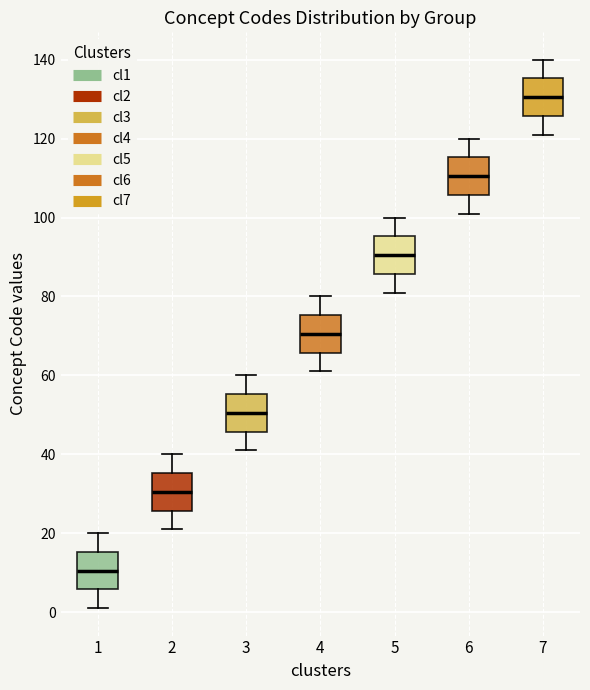

Where does the median line of the box at x = 1 sit on the y-axis? The values are not printed on the chart, so give them approximately, as read against the axis.

10